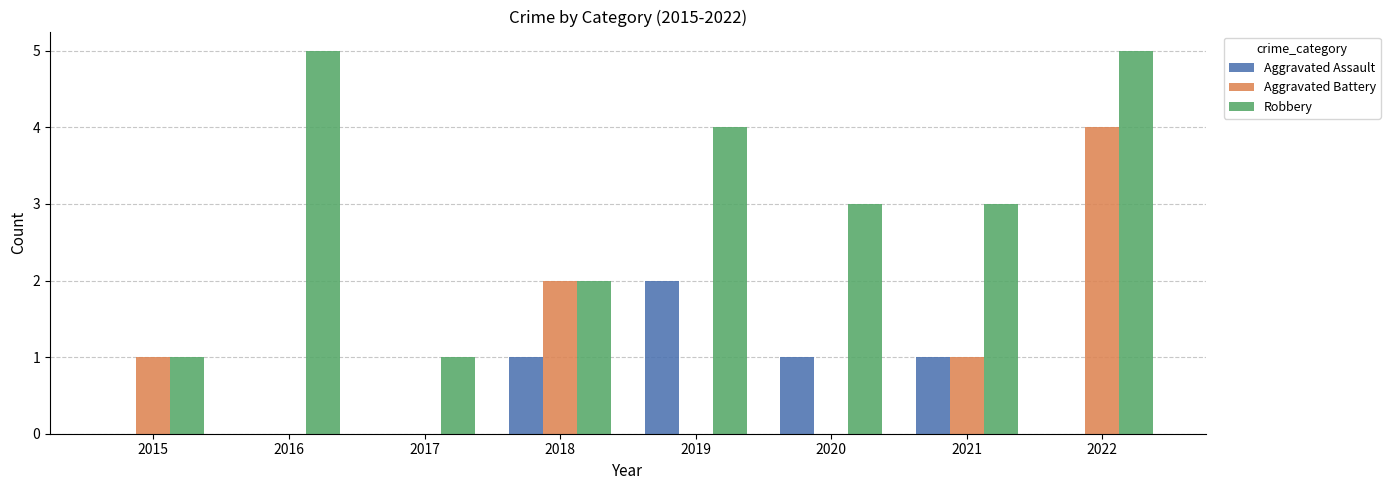

What is the sum of all Aggravated Battery values?

8